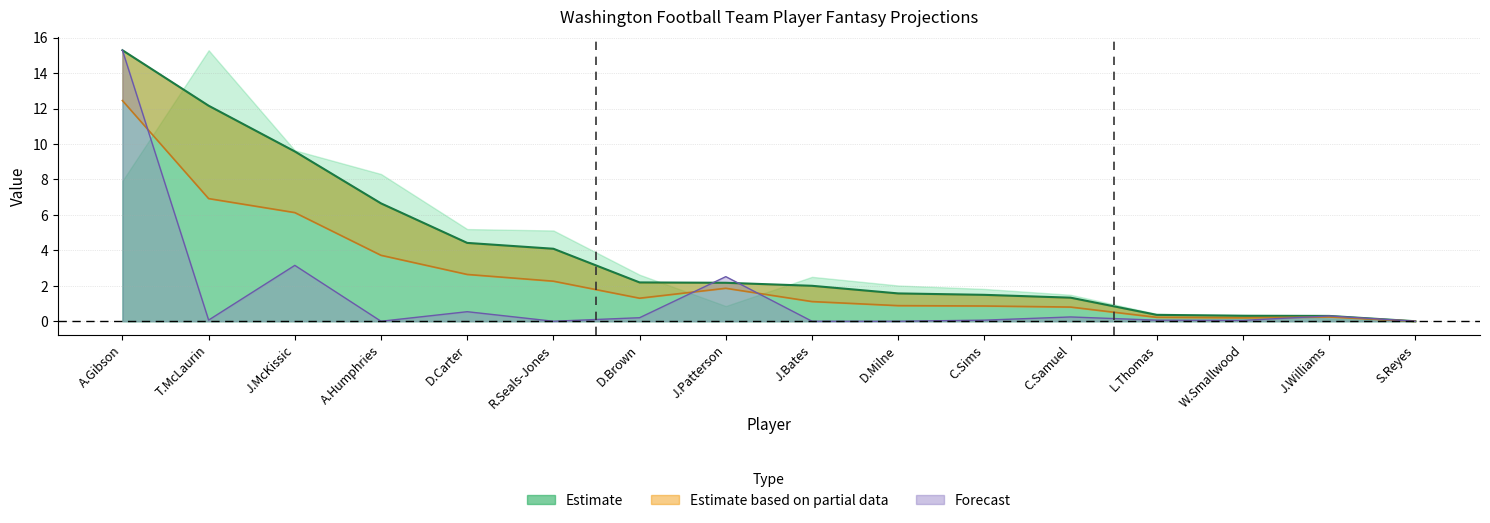

In FPTS (Non-PPR), how many points are higher than both neighbors (excluding endpoints)?

2